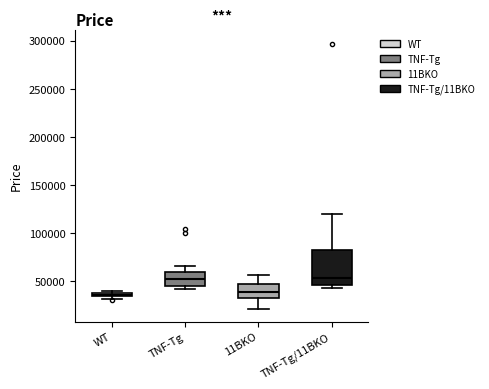

Where does the upper whisker of the box for TNF-Tg/11BKO end on the y-axis? The values are not printed on the chart, so give them approximately, as read against the axis.

120000